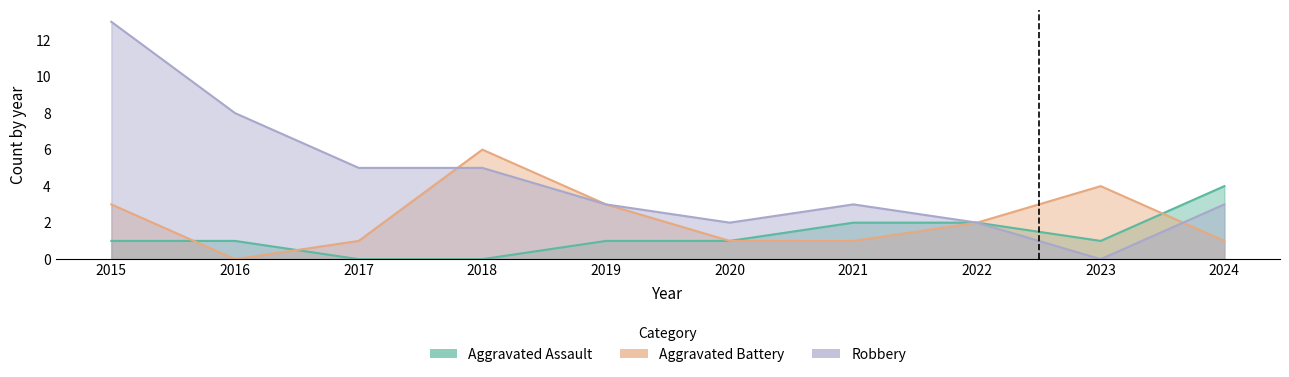

How many values in Aggravated Battery are above zero?

9